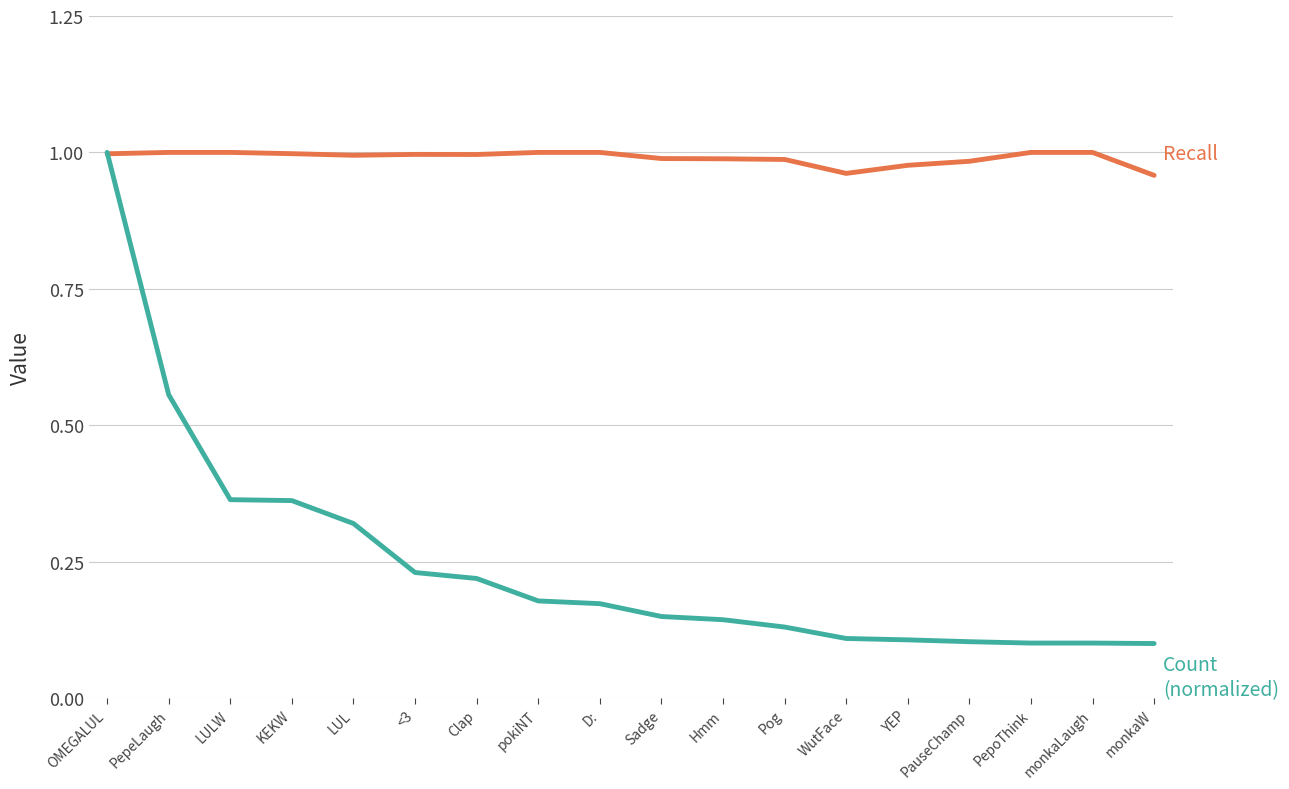

What is the spread (max minus min) of values at Pog?

0.9